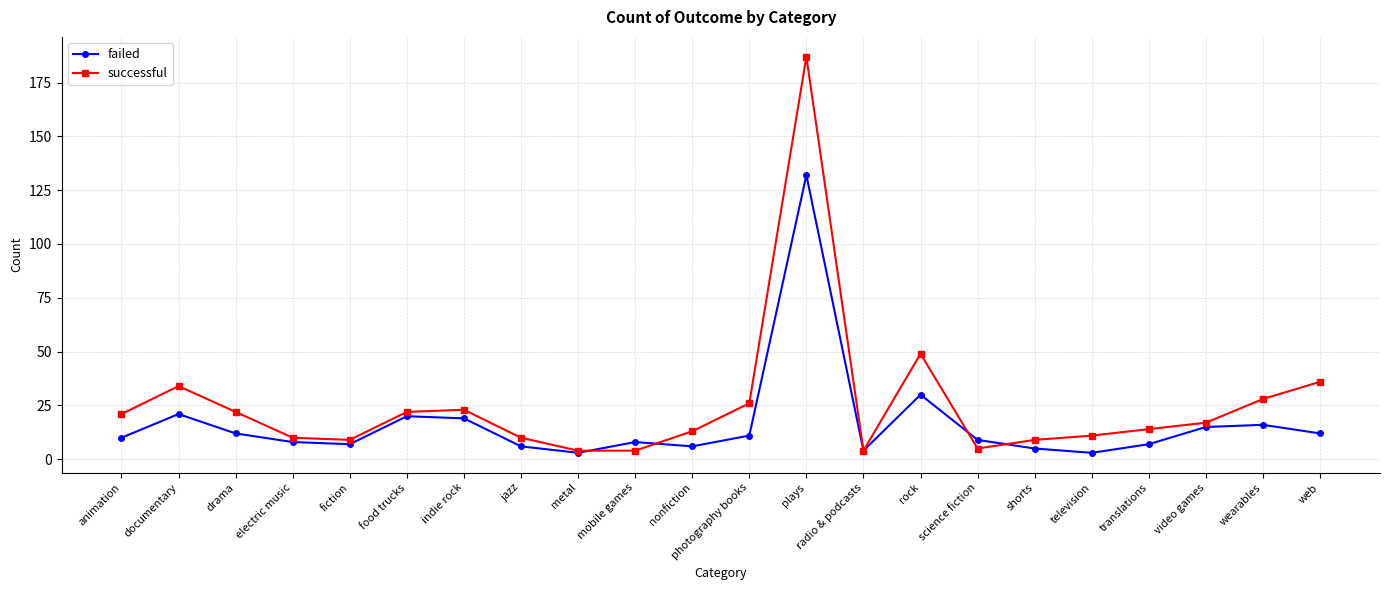

What are all the series names shown in the legend?

failed, successful